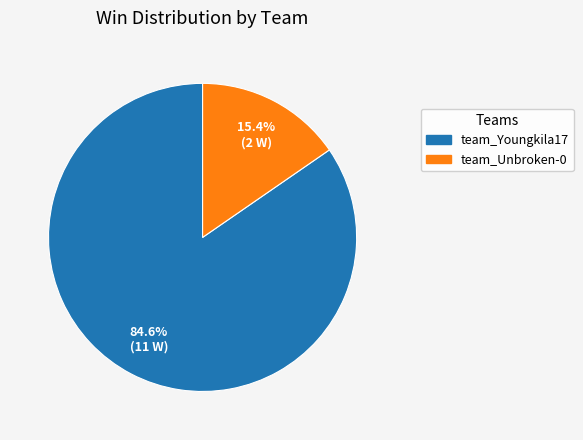

To the nearest percent, what portion does team_Unbroken-0 represent?

15%